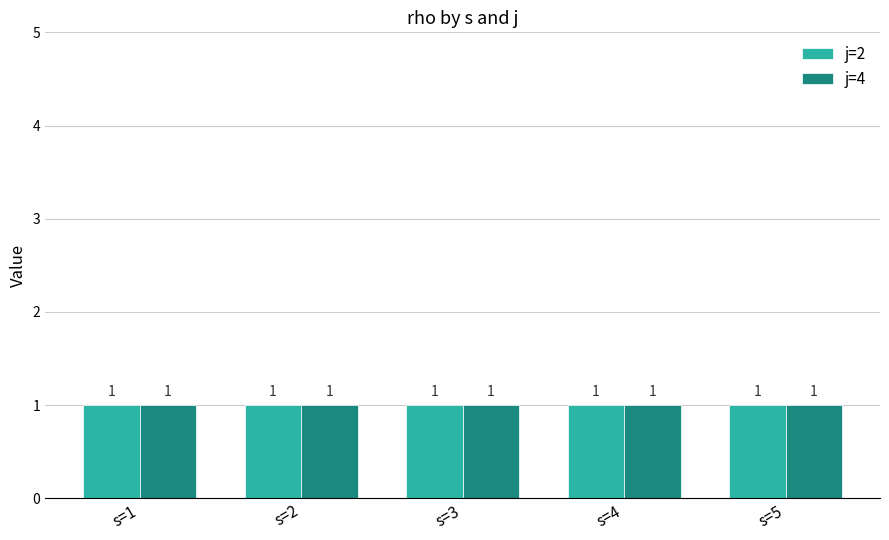

List the labels in order of j value, largest first.

s=1 (j=4), s=2 (j=4), s=3 (j=4), s=4 (j=4), s=5 (j=4), s=1 (j=2), s=2 (j=2), s=3 (j=2), s=4 (j=2), s=5 (j=2)